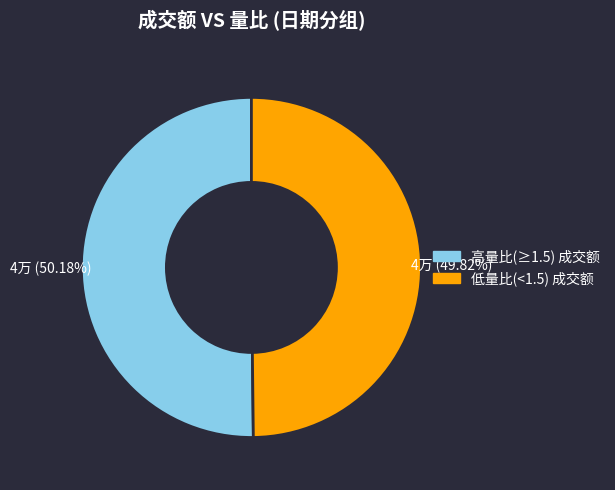

Does any single category account for the majority?

Yes